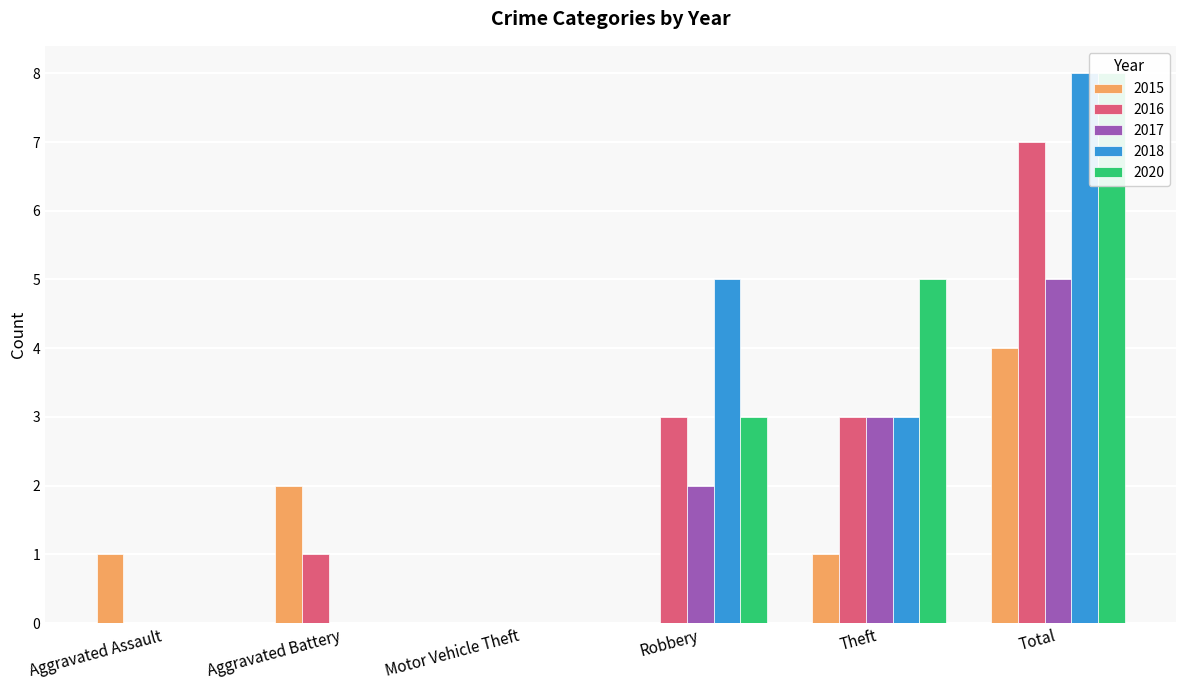

What is the value of the 2018 bar at the 5th from the left?

3